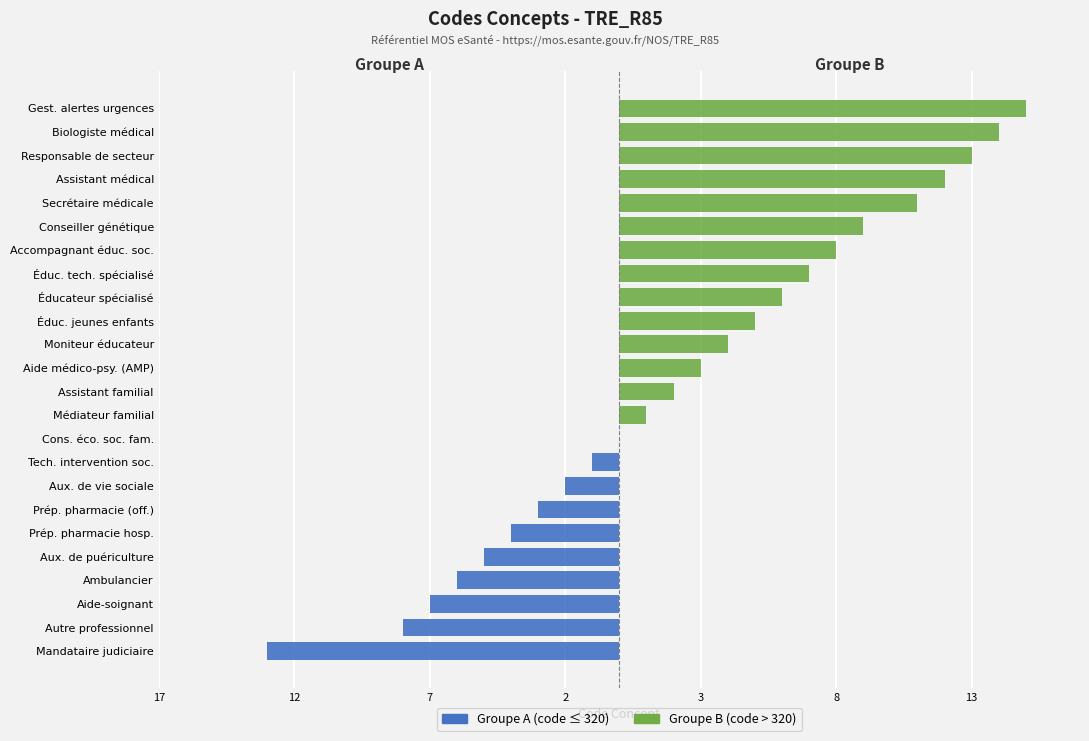

Read the Groupe B (≥ 320) value at Moniteur éducateur, to the nearest 5.

5